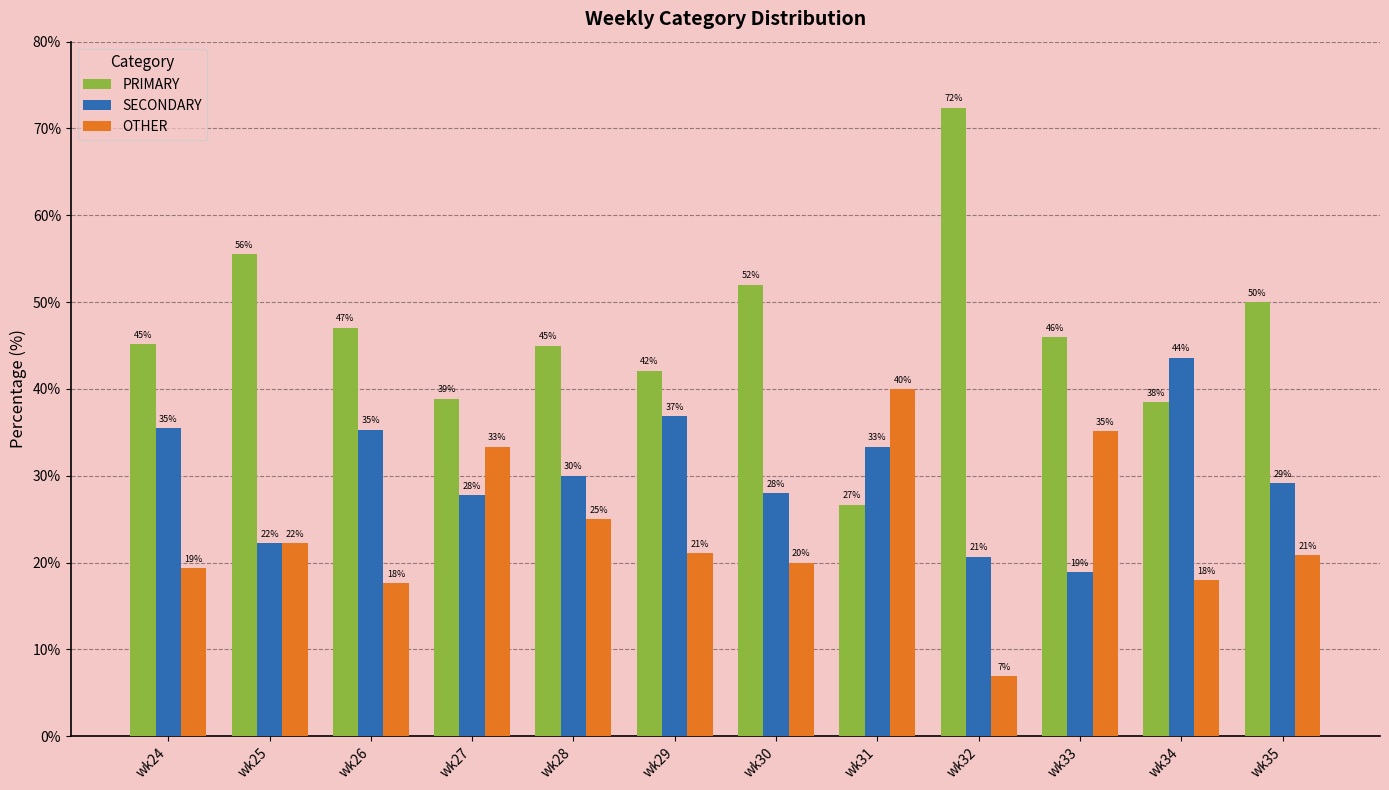

Rank the series by their maximum value, from lowest to highest.

OTHER, SECONDARY, PRIMARY